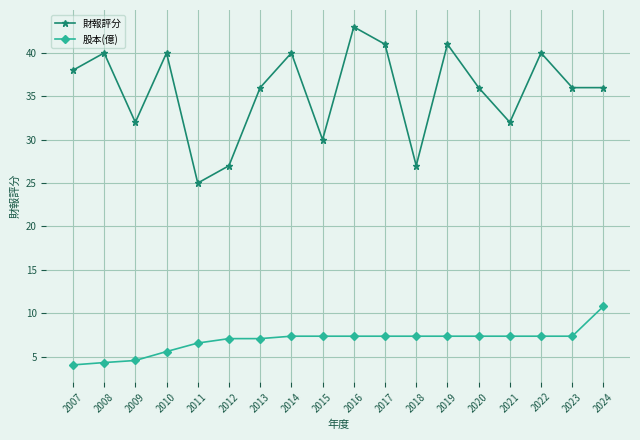

True or false: 財報評分 has a value of 26.7 at 2016.

False